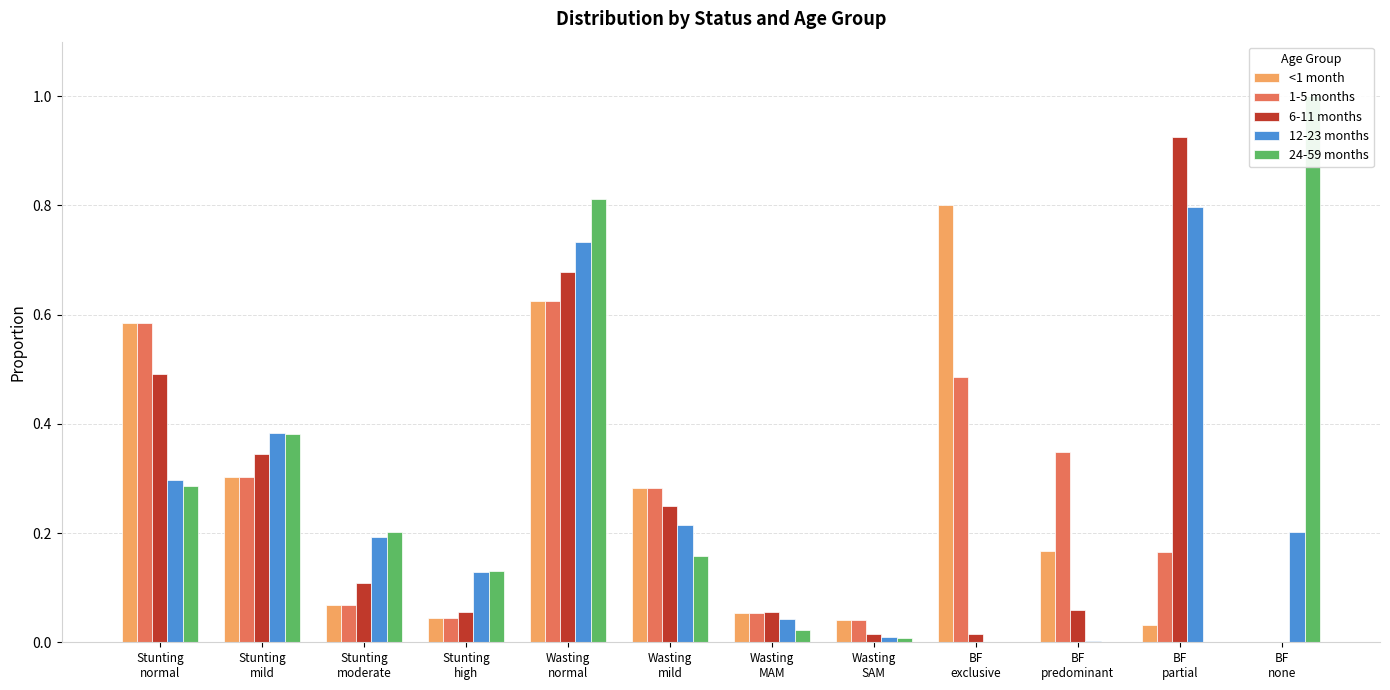

Which series has the largest range (max minus min)?

24-59 months